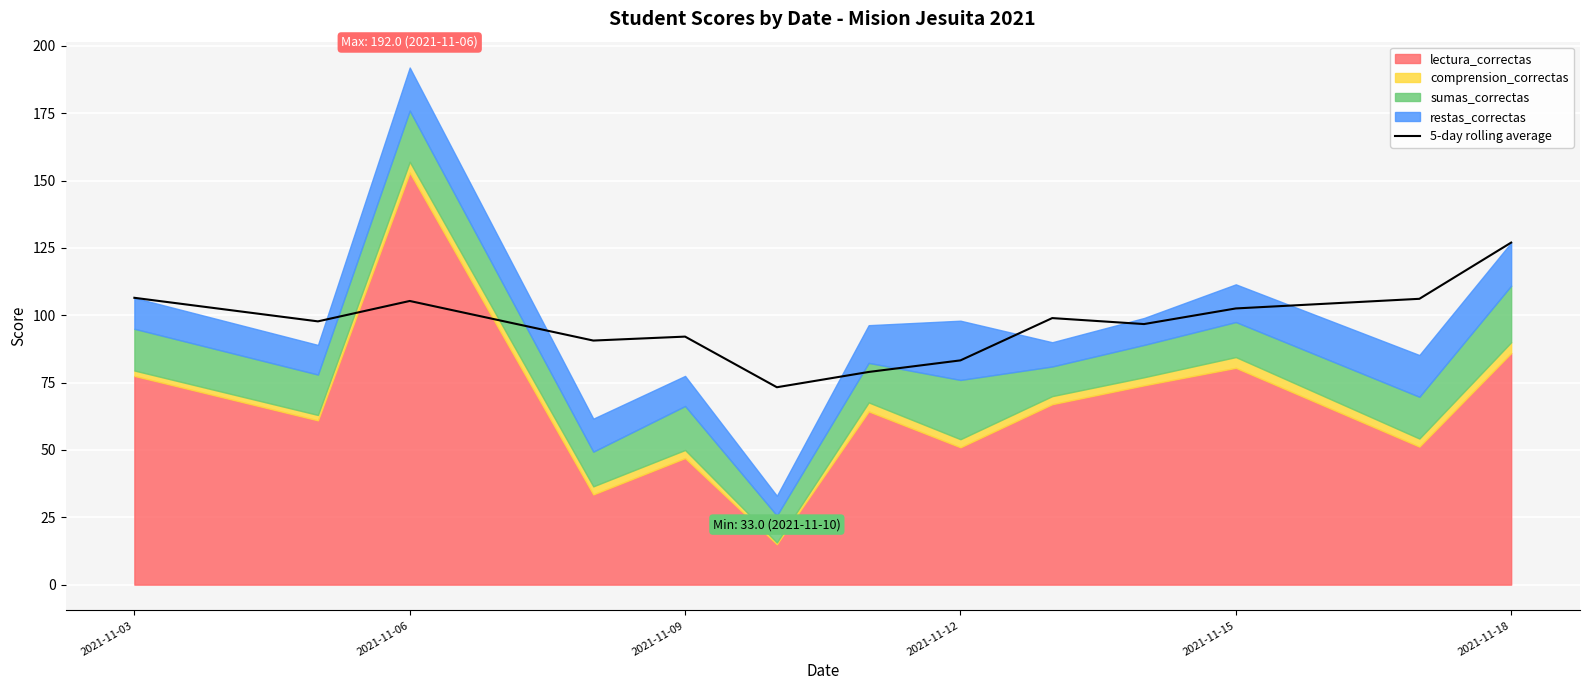

True or false: 5-day rolling average has a value of 102.5 at 2021-11-15.

True